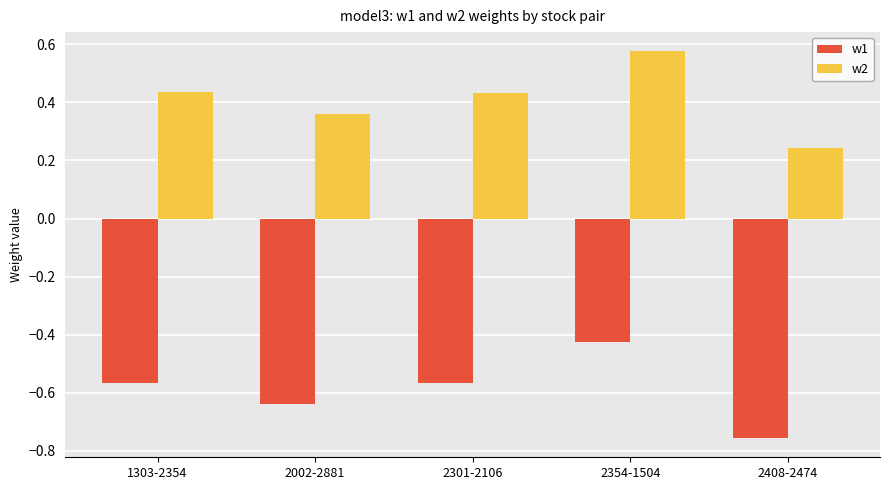

What is the label of the 4th bar from the left?

2354-1504